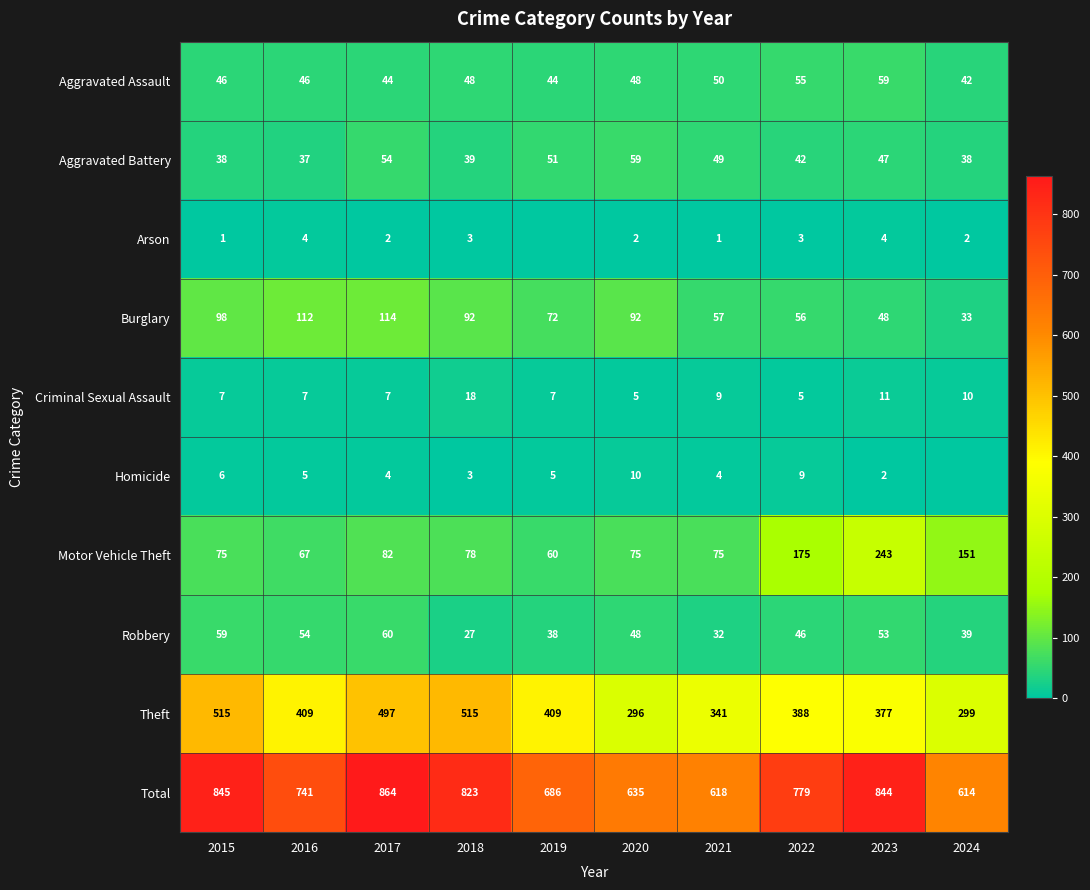

What is the sum of all Aggravated Assault values?

482